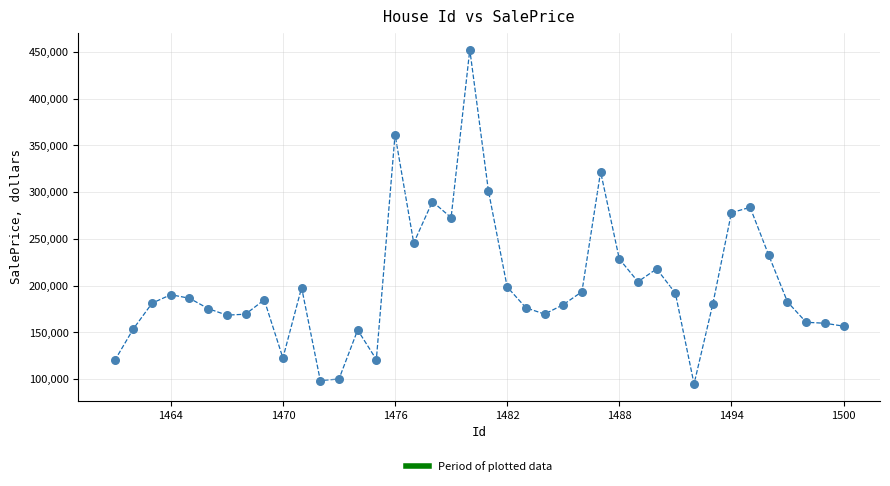

What is the range of Y values (max minus min)?

357618.4